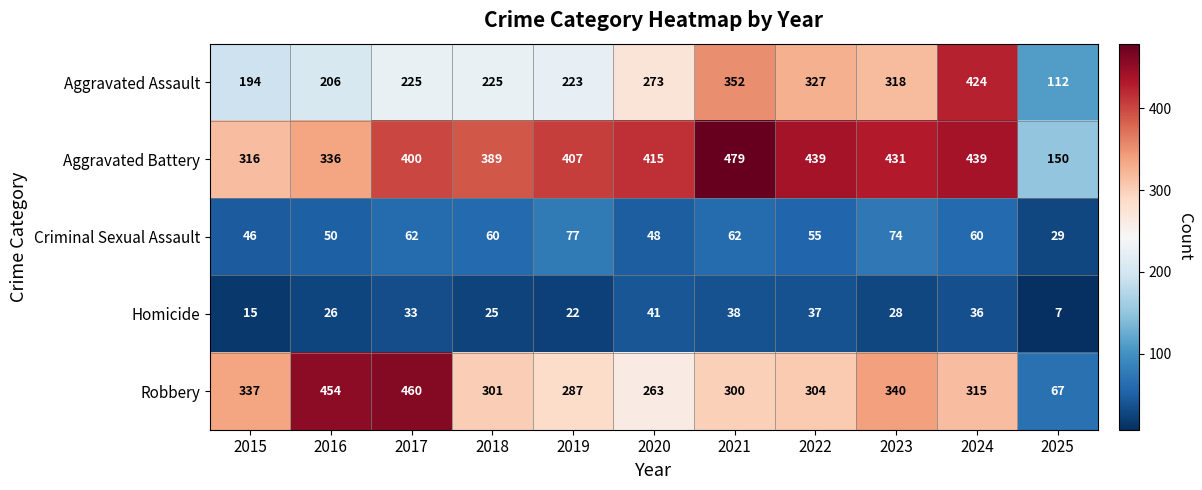

What is the sum of the Aggravated Assault values at 2021 and 2016?

558